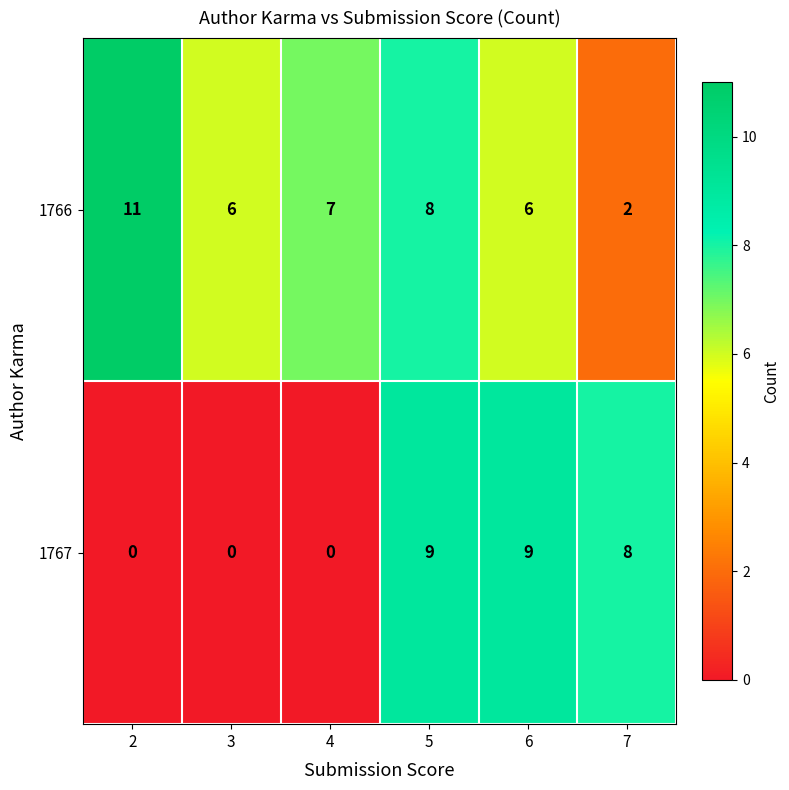

At which category is the sum across all series the highest?

5